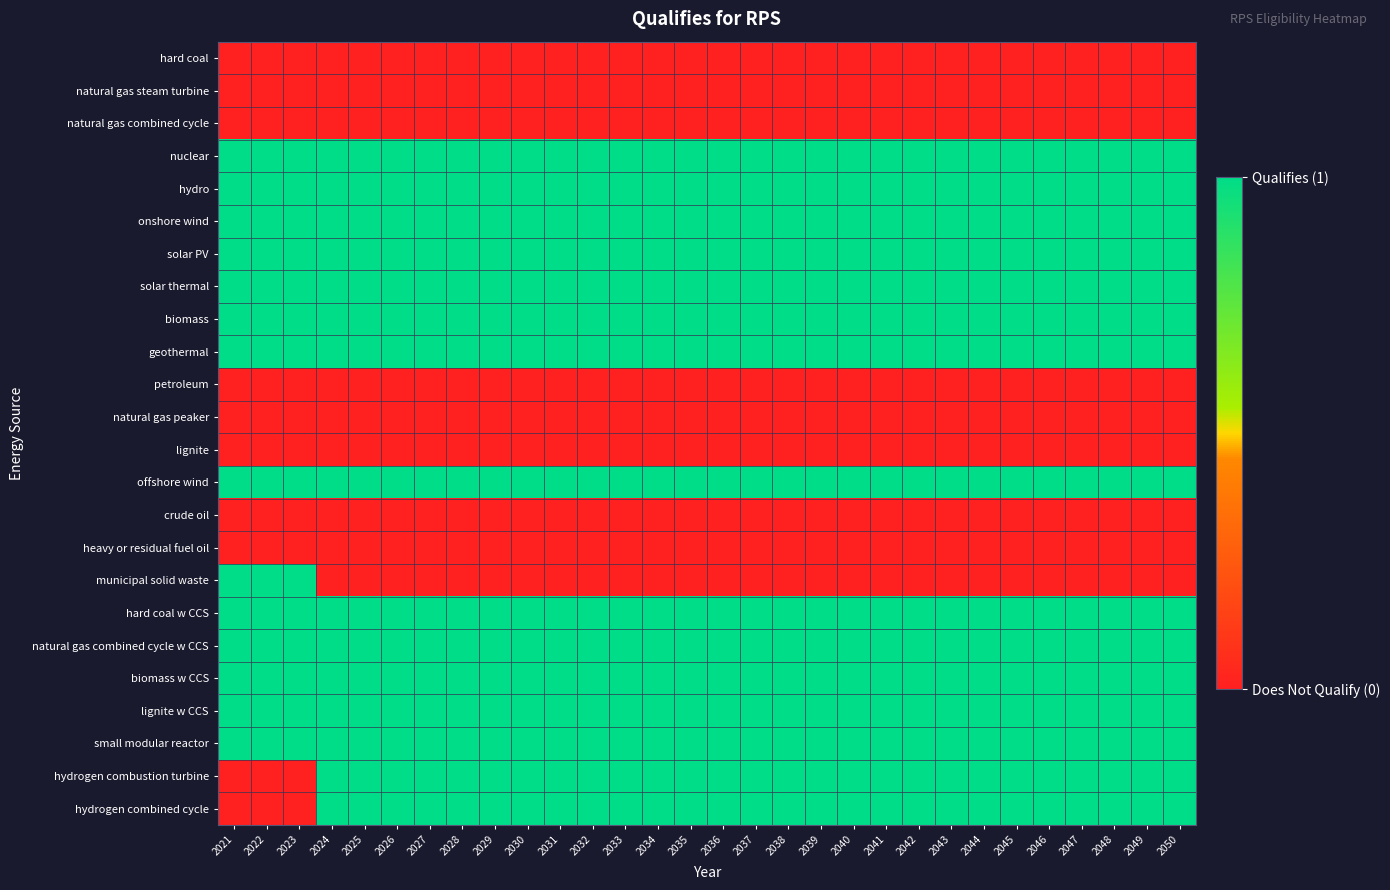

Rank the series by their maximum value, from lowest to highest.

hard coal, natural gas steam turbine, natural gas combined cycle, petroleum, natural gas peaker, lignite, crude oil, heavy or residual fuel oil, nuclear, hydro, onshore wind, solar PV, solar thermal, biomass, geothermal, offshore wind, municipal solid waste, hard coal w CCS, natural gas combined cycle w CCS, biomass w CCS, lignite w CCS, small modular reactor, hydrogen combustion turbine, hydrogen combined cycle